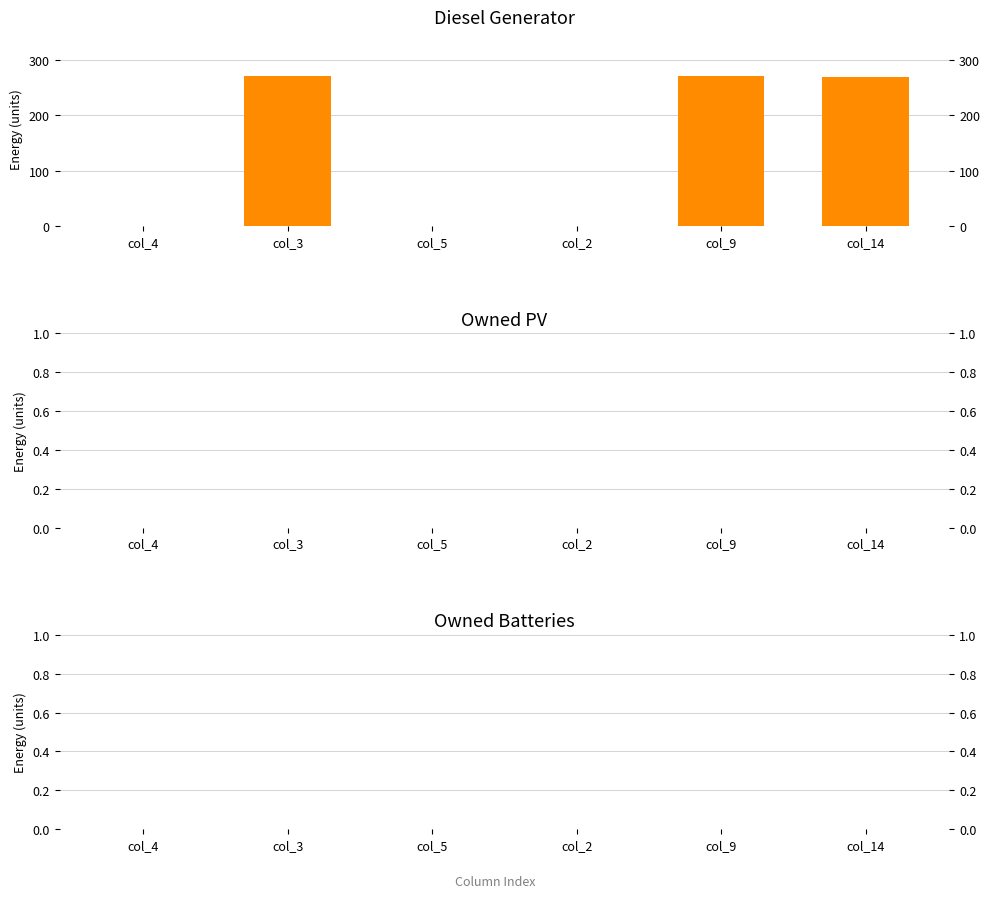

What is the value of the Diesel Generator bar at the 6th from the left?

270